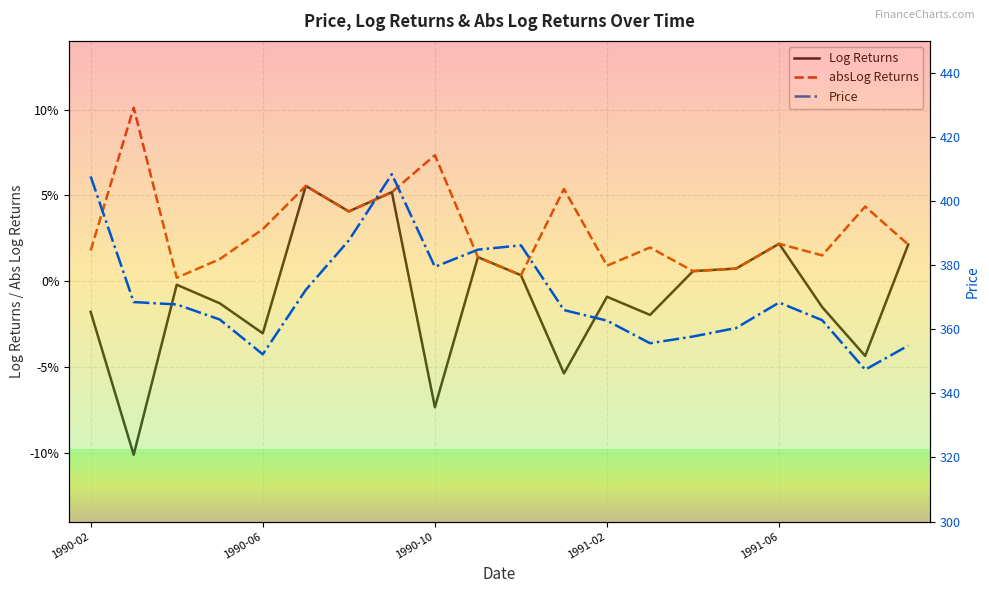

Where is Price nearest to the value 377?

1990-10